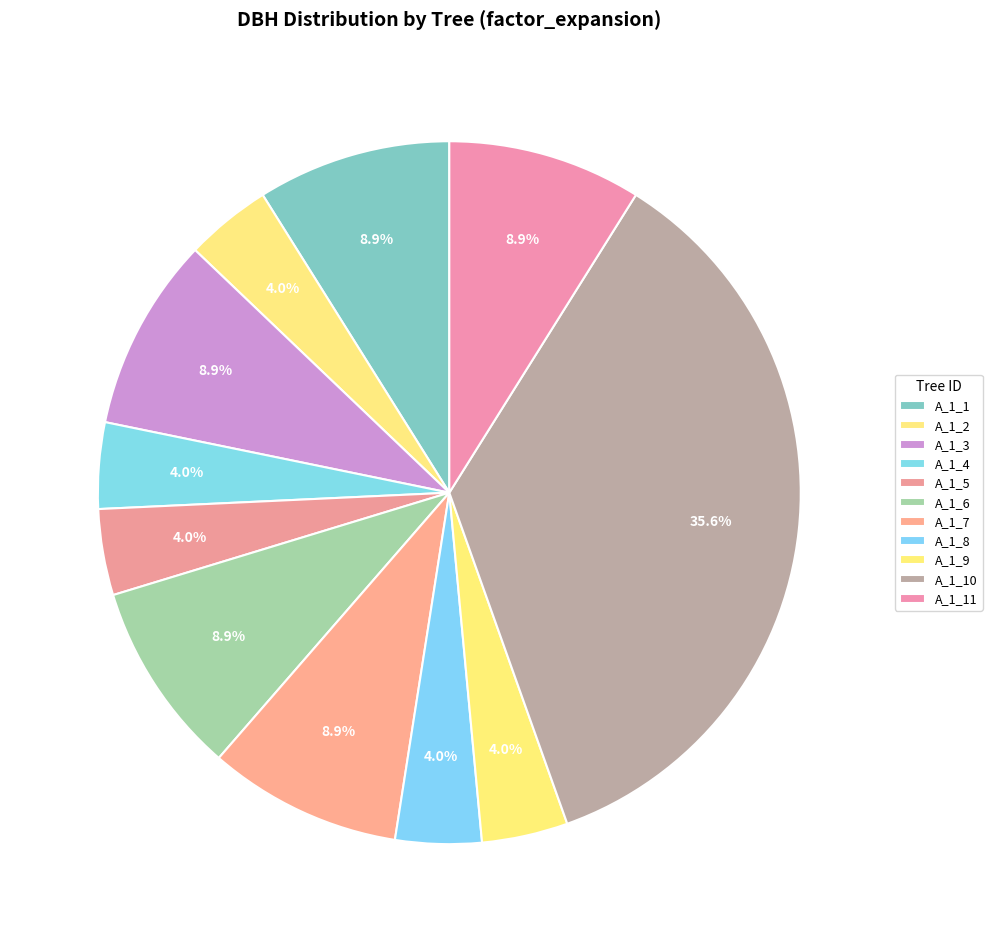

Count the number of slices in the pie.

11